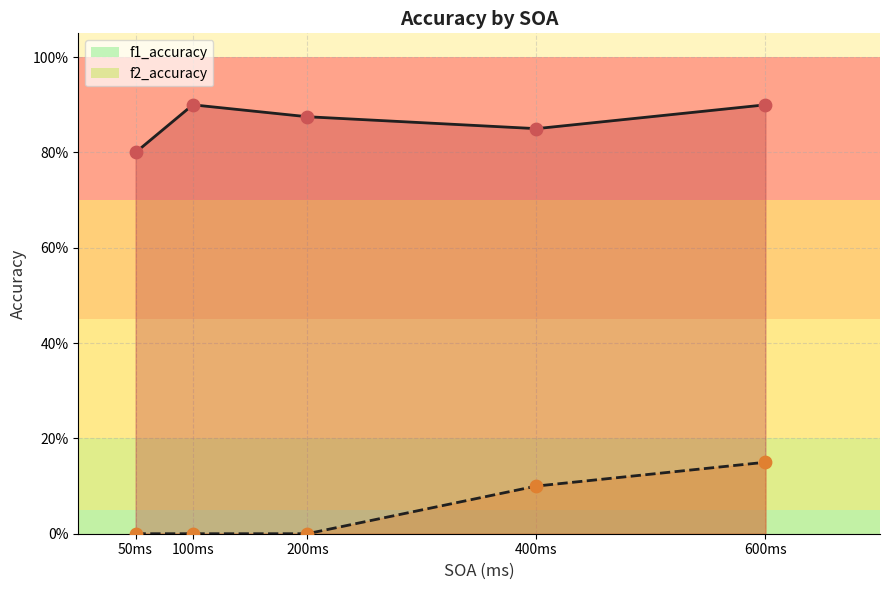

Is the value of f2_accuracy_line at 600ms greater than the value of f1_accuracy_line at 50ms?

No